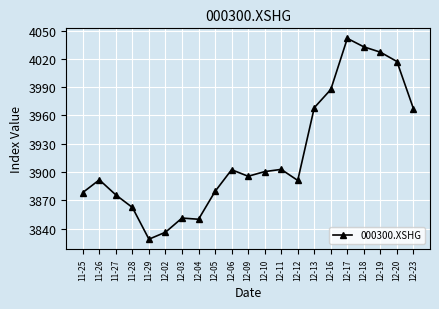

What is the sum of the values at 11-29 and 12-06?

7731.1